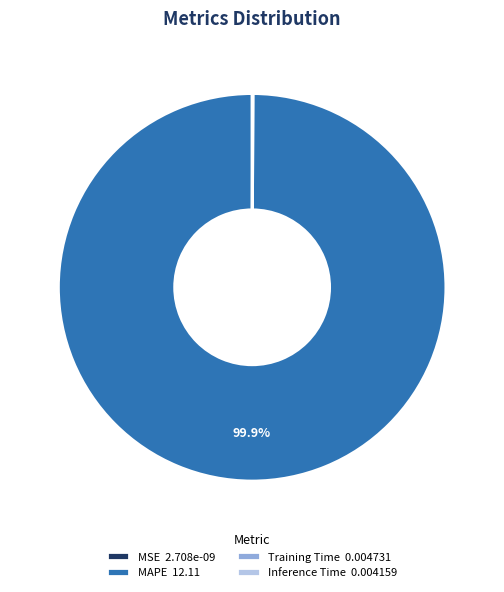

What is the largest slice in the pie chart?

MAPE 12.11